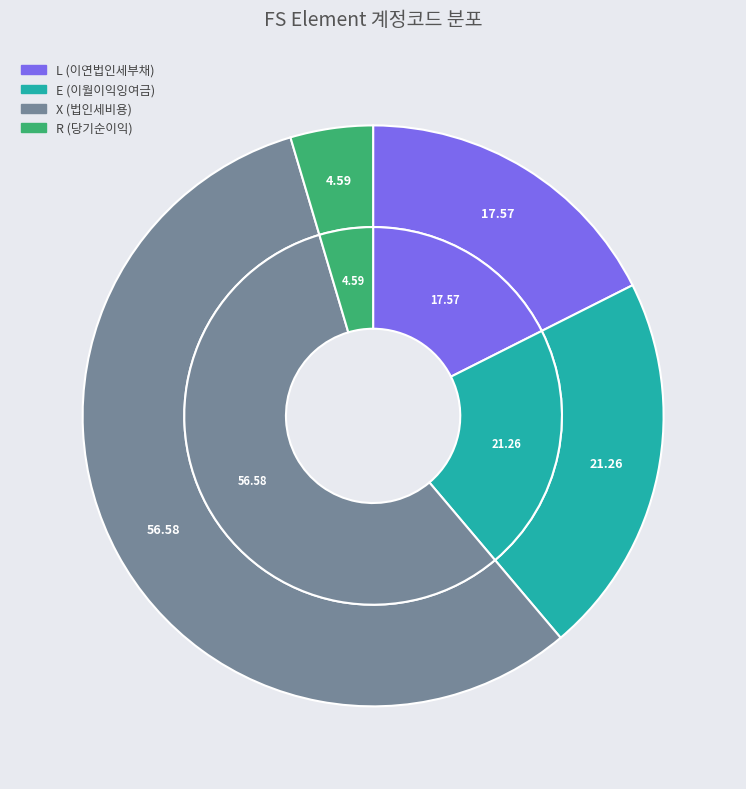

To the nearest percent, what is the difference between the E (이월이익잉여금) and R (당기순이익) slice percentages?

17%